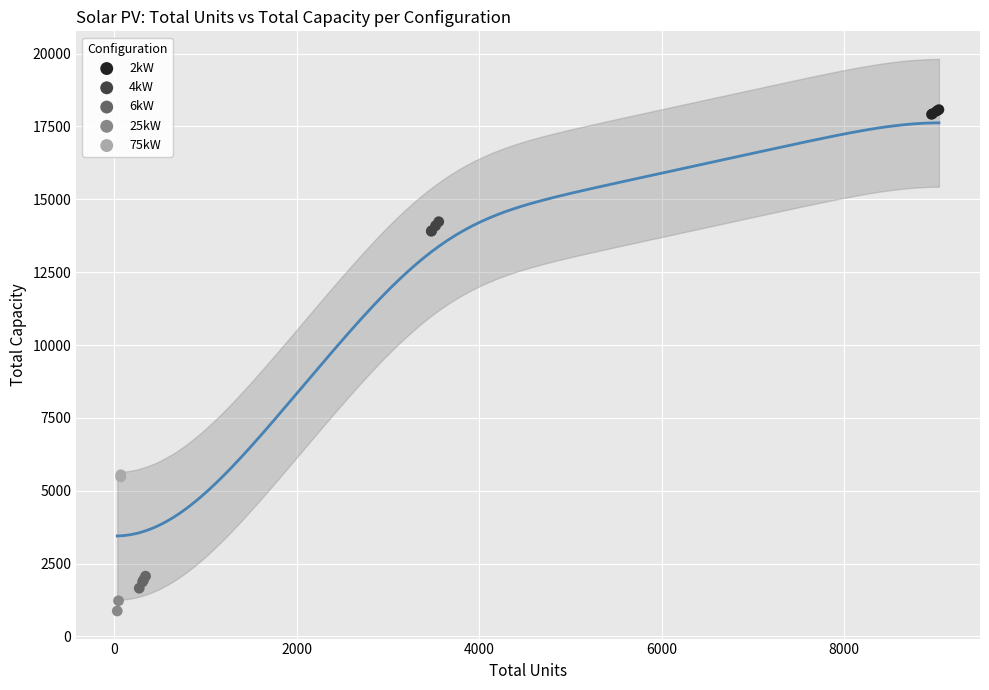

Which series reaches the maximum Y coordinate?

2kW